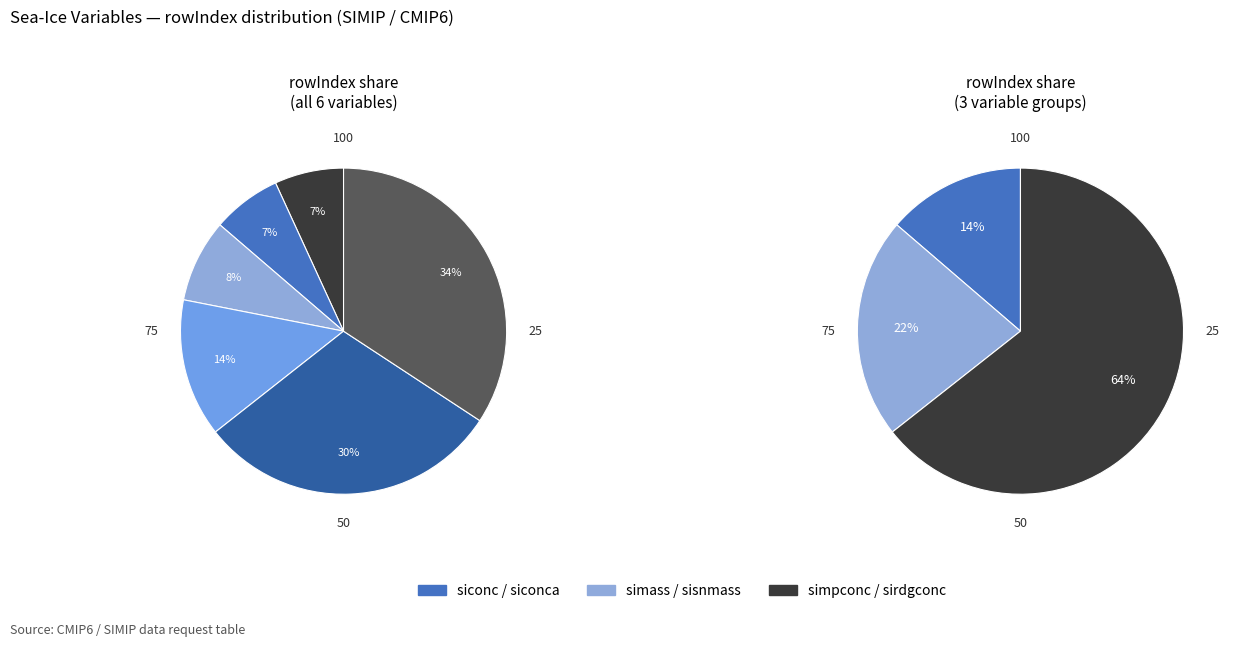

To the nearest percent, what is the difference between the largest and smallest slice percentages?

27%